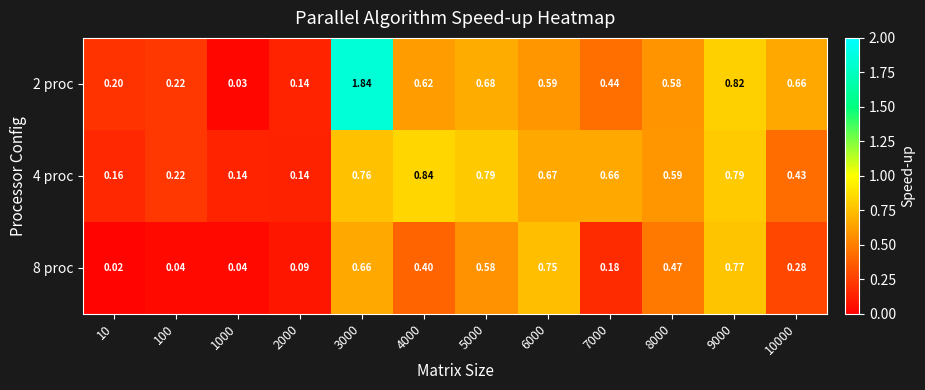

Which series has the largest range (max minus min)?

2 proc